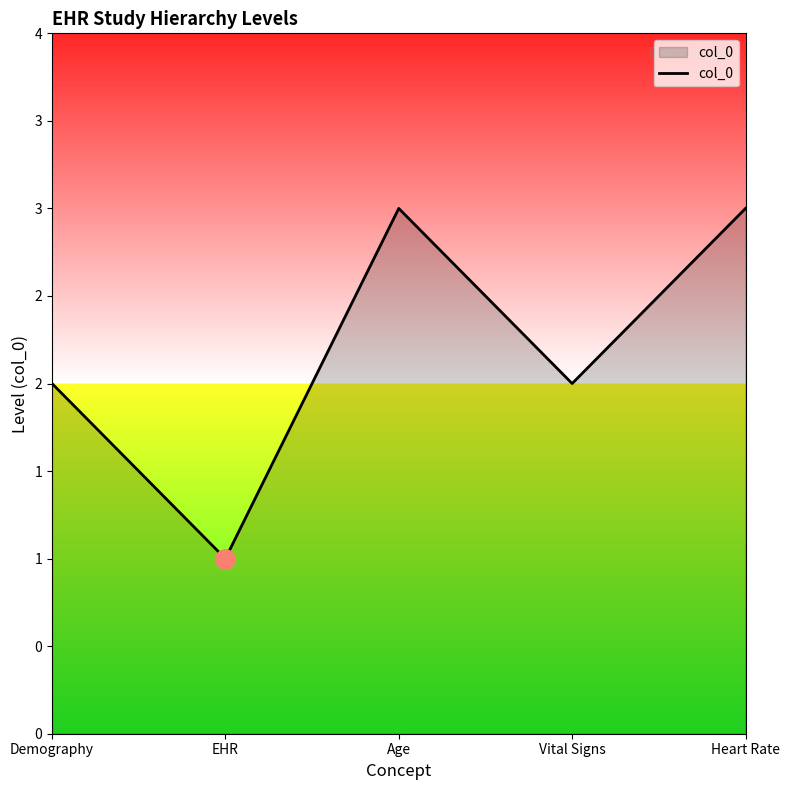

Count the values in the range 2 to 3.

4